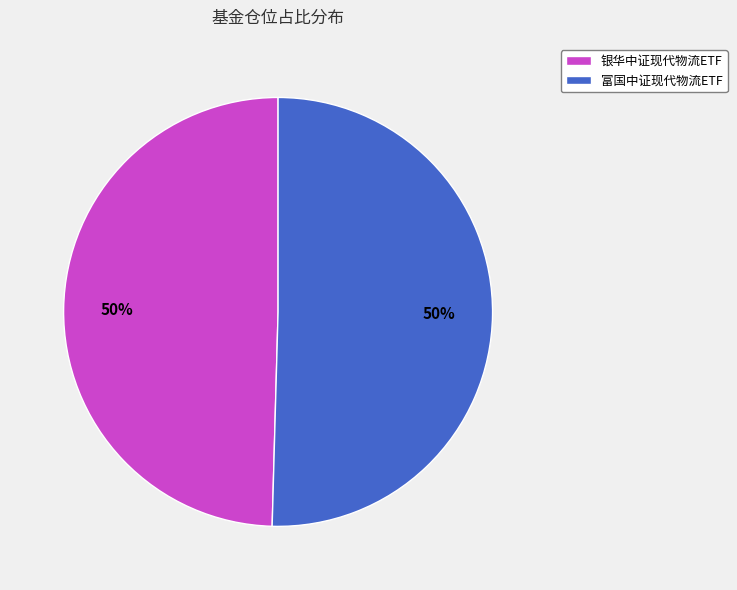

The 富国中证现代物流ETF slice represents 50% of the pie. True or false?

True